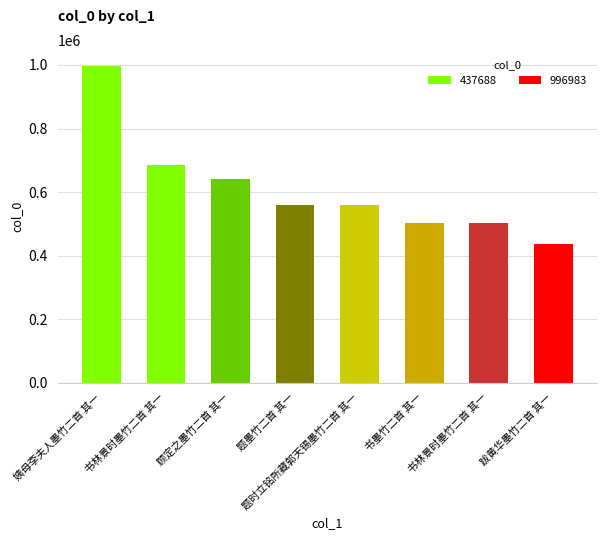

How many values are below 560209?

4